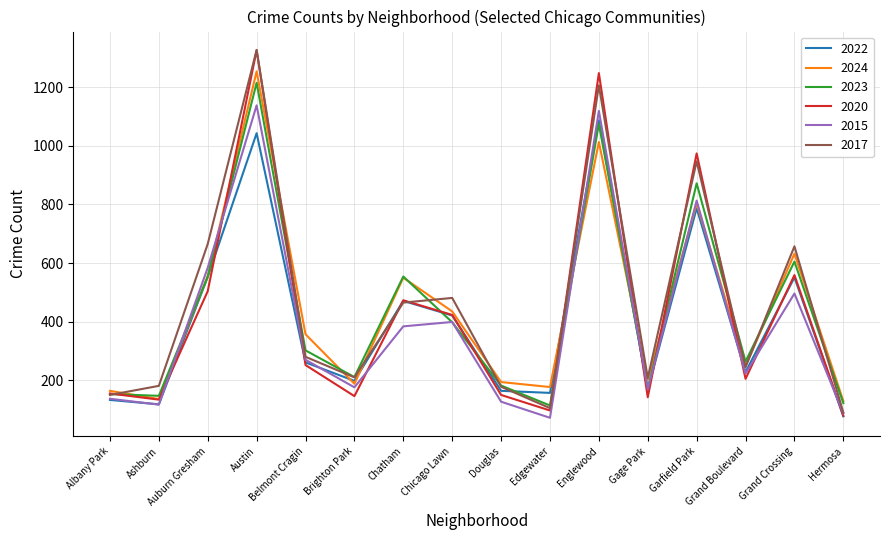

Is the value of 2015 at Grand Boulevard greater than the value of 2020 at Chicago Lawn?

No